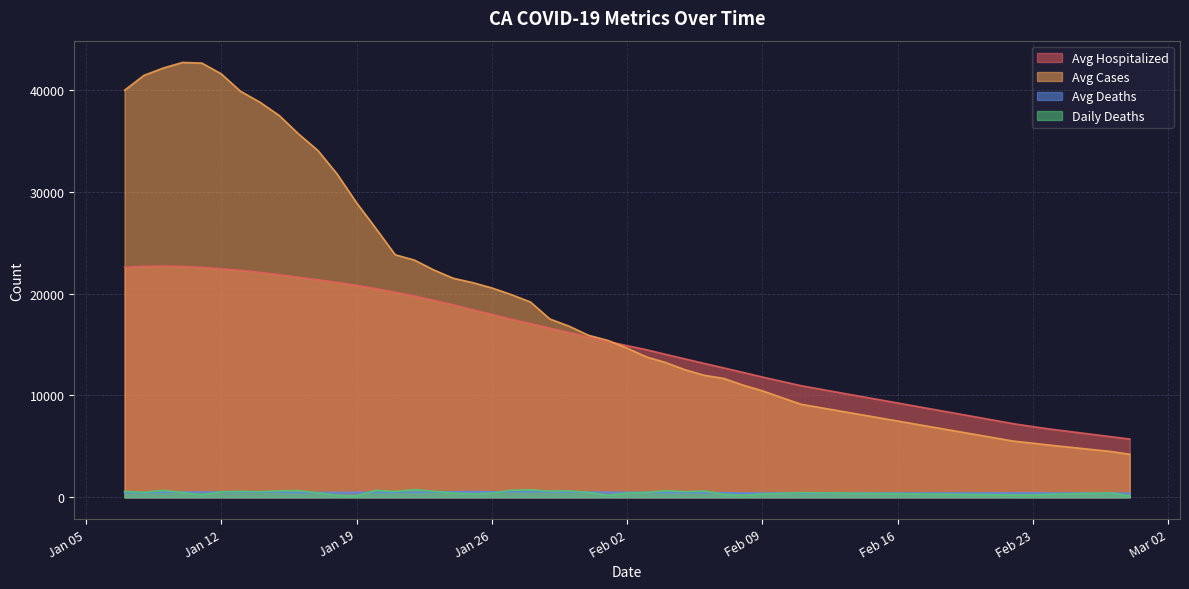

Which series ends up on top after the final intersection of Daily Deaths and Avg Deaths?

Avg Deaths